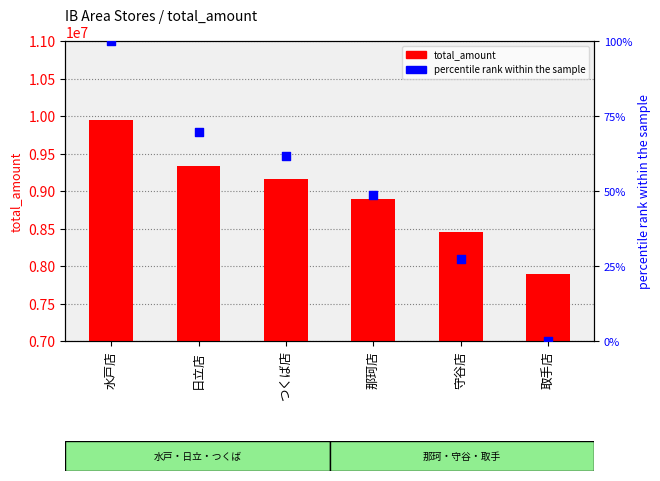

At which category is the sum across all series the highest?

水戸店